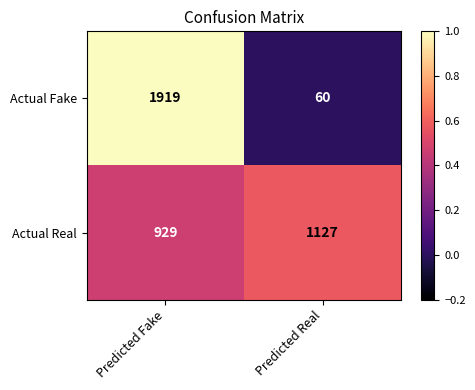

How many series are shown in this chart?

2